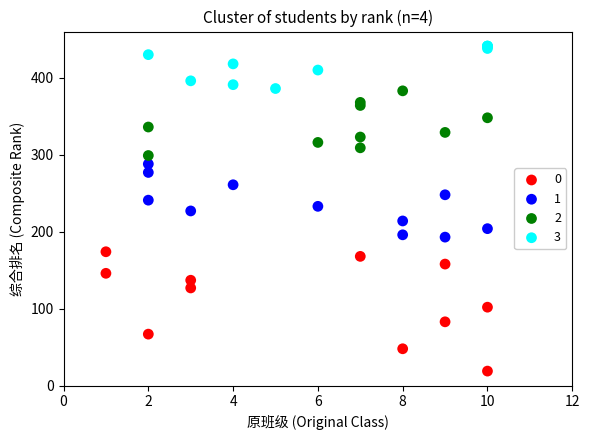

Which series reaches the maximum Y coordinate?

3